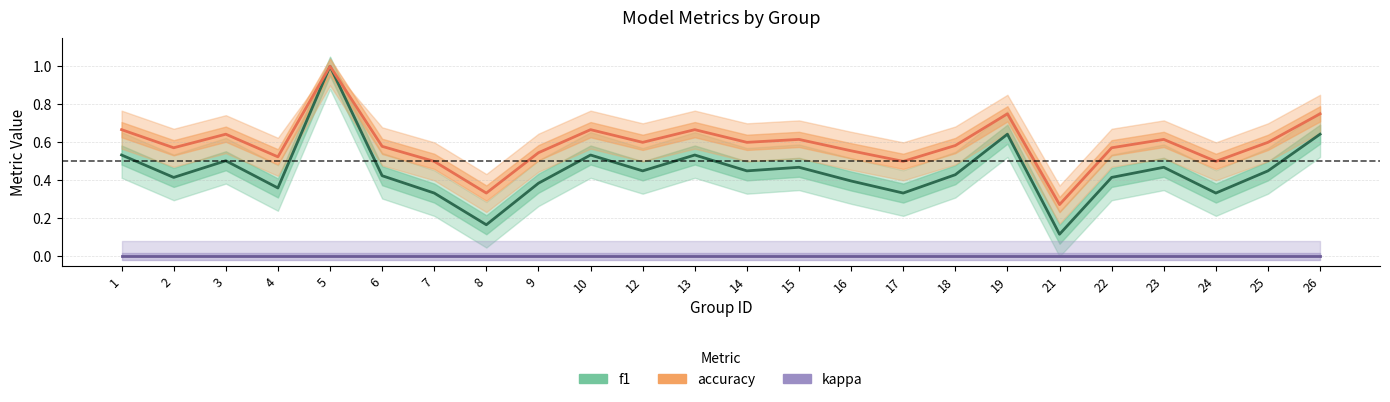

List the series in order of their peak value, lowest first.

kappa, f1, accuracy